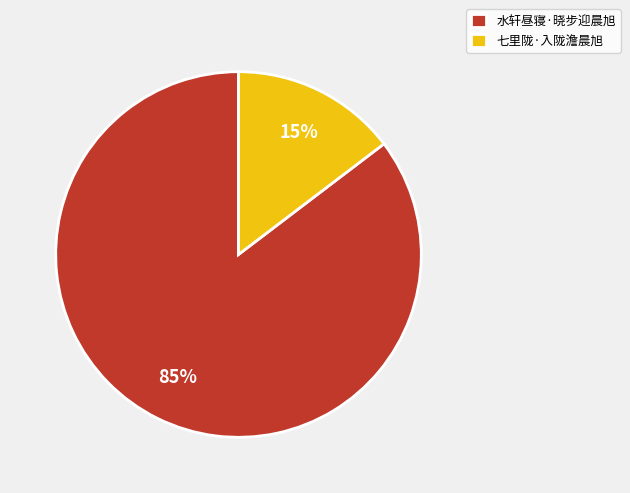

To the nearest percent, what portion does 水轩昼寝·晓步迎晨旭 represent?

85%